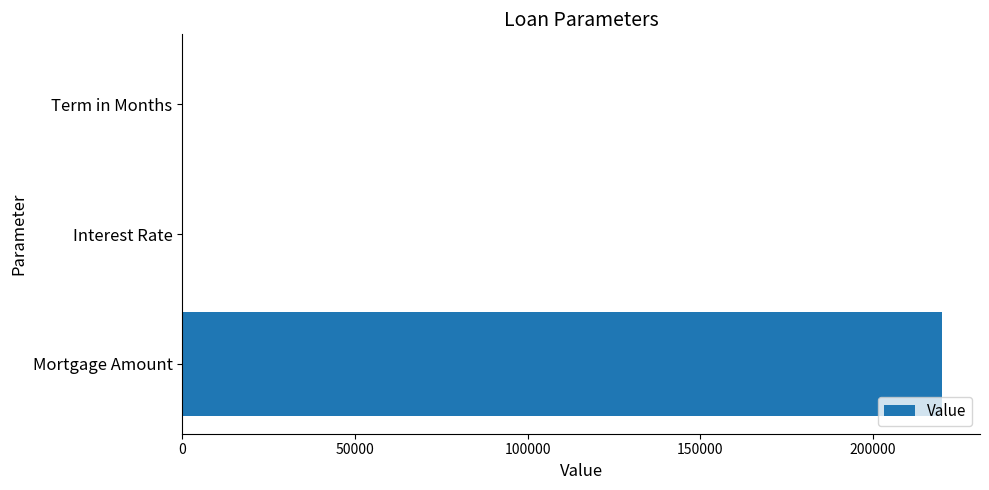

The chart shows a value of 220000.0 at Mortgage Amount. True or false?

True